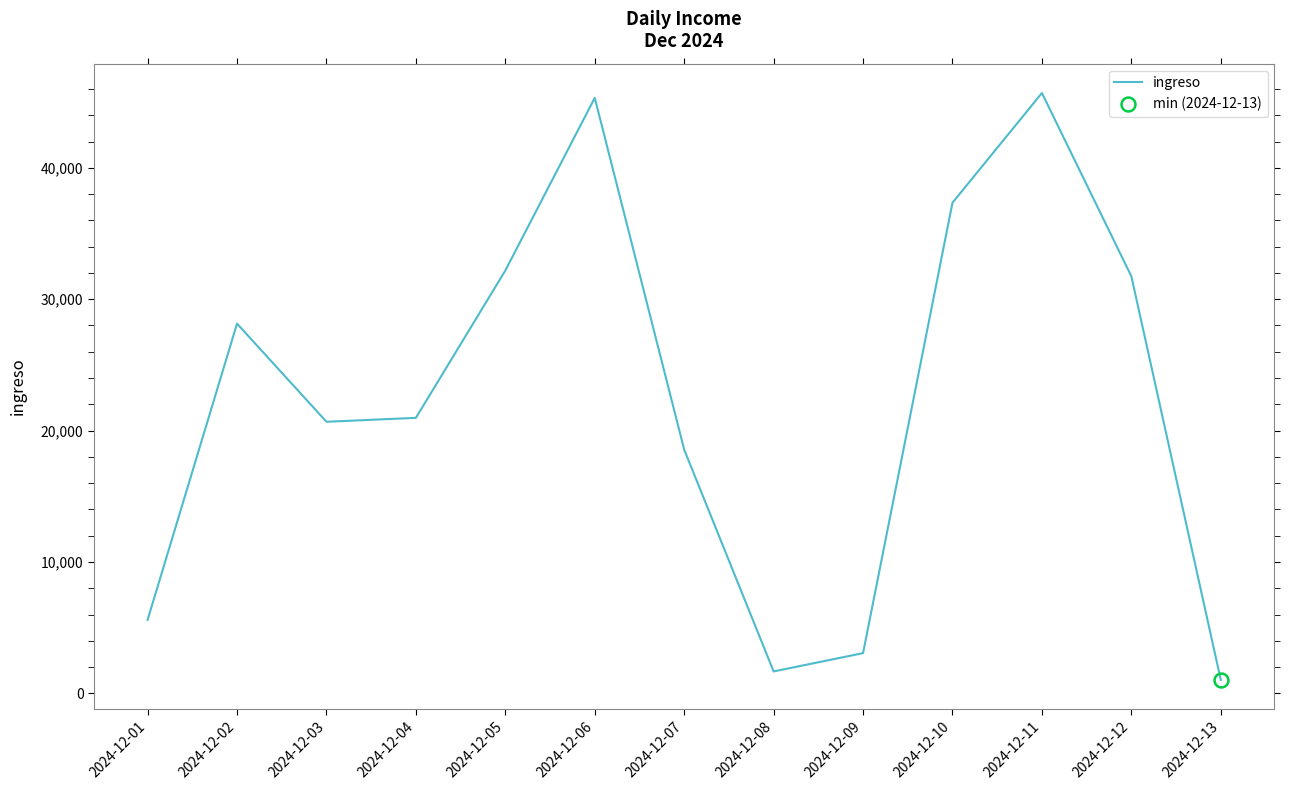

Where does the data first go above 20967?

2024-12-02